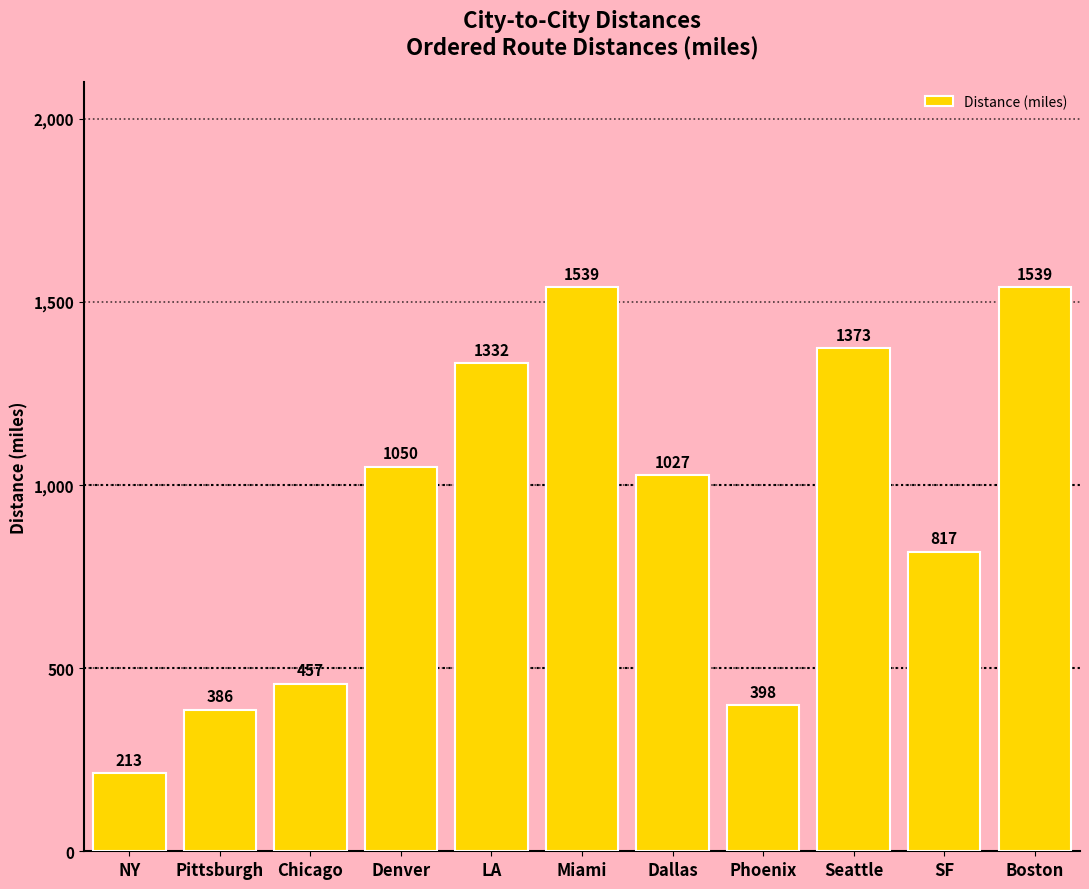

What position from the left is Pittsburgh?

2